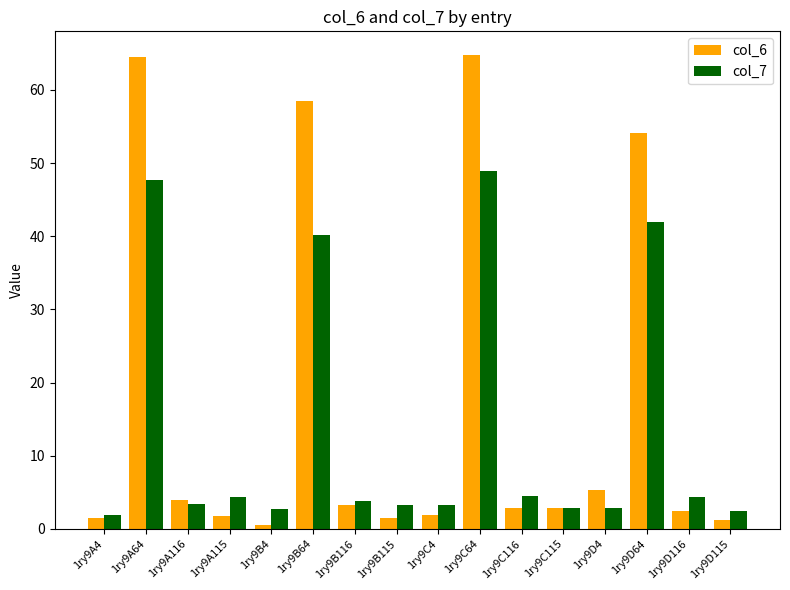

How many groups of bars are there?

16